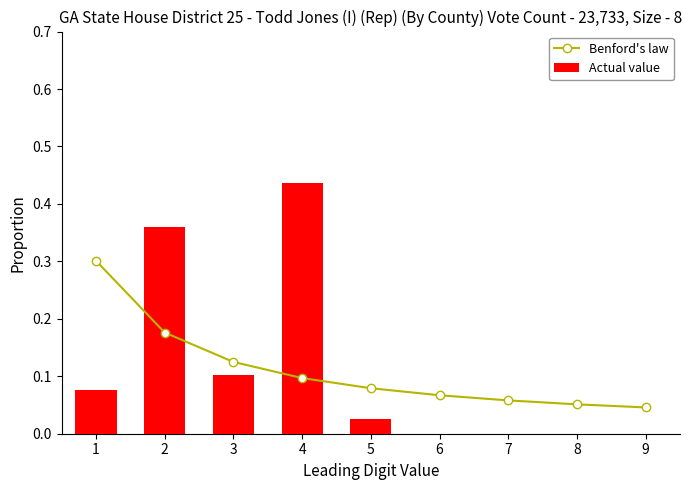

What is the difference between the second highest and second lowest values in the Benford's law series?

0.1